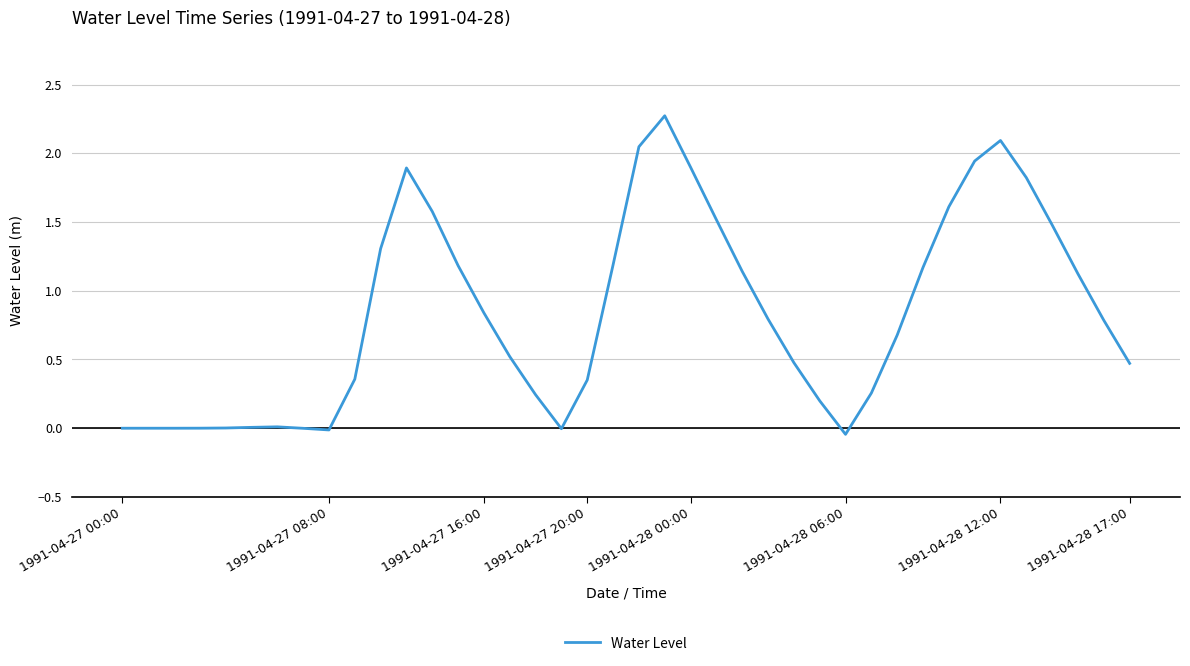

What is the maximum value shown in the chart?

2.3